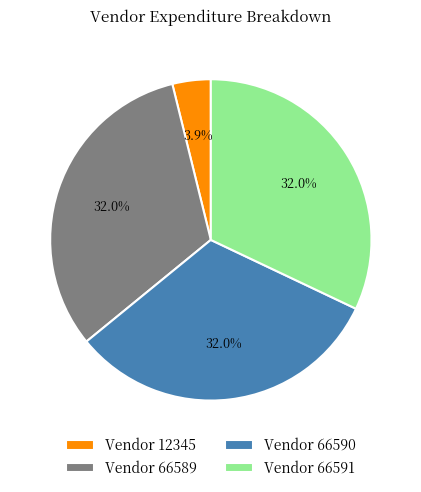

What is the smallest slice in the pie chart?

Vendor 12345